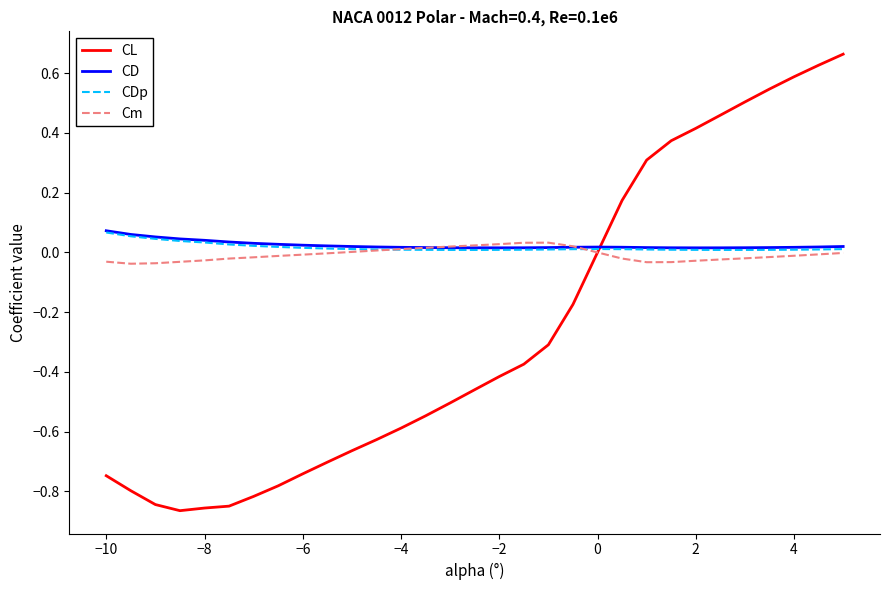

Which series has the widest spread of values?

CL